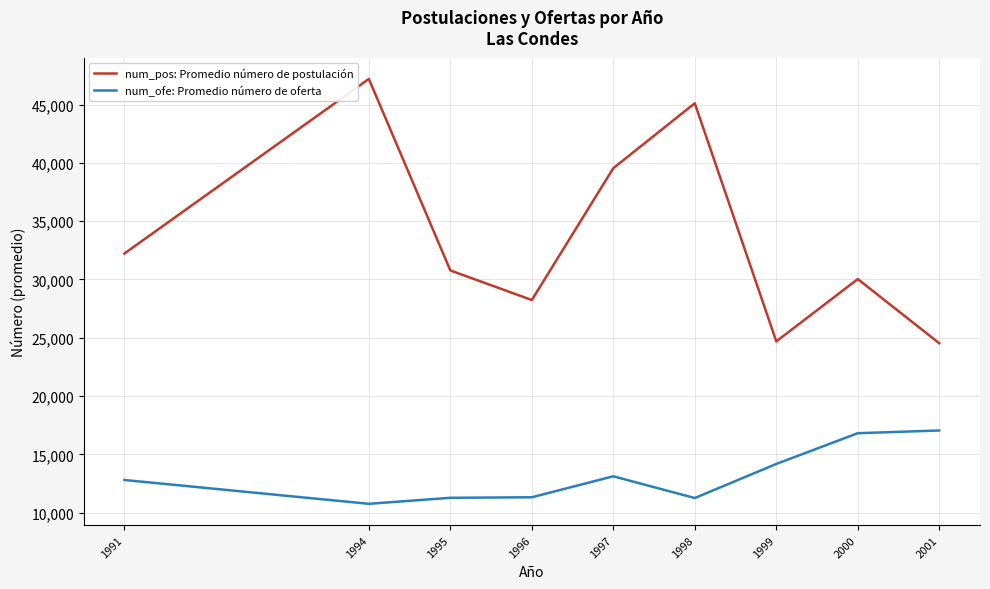

What is the lowest value of the num_ofe: Promedio número de oferta series?

10754.0